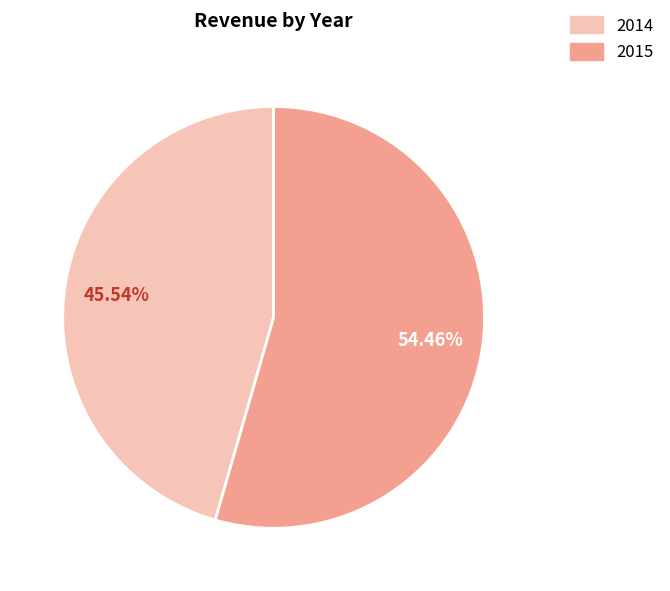

The 2015 slice represents 54% of the pie. True or false?

True